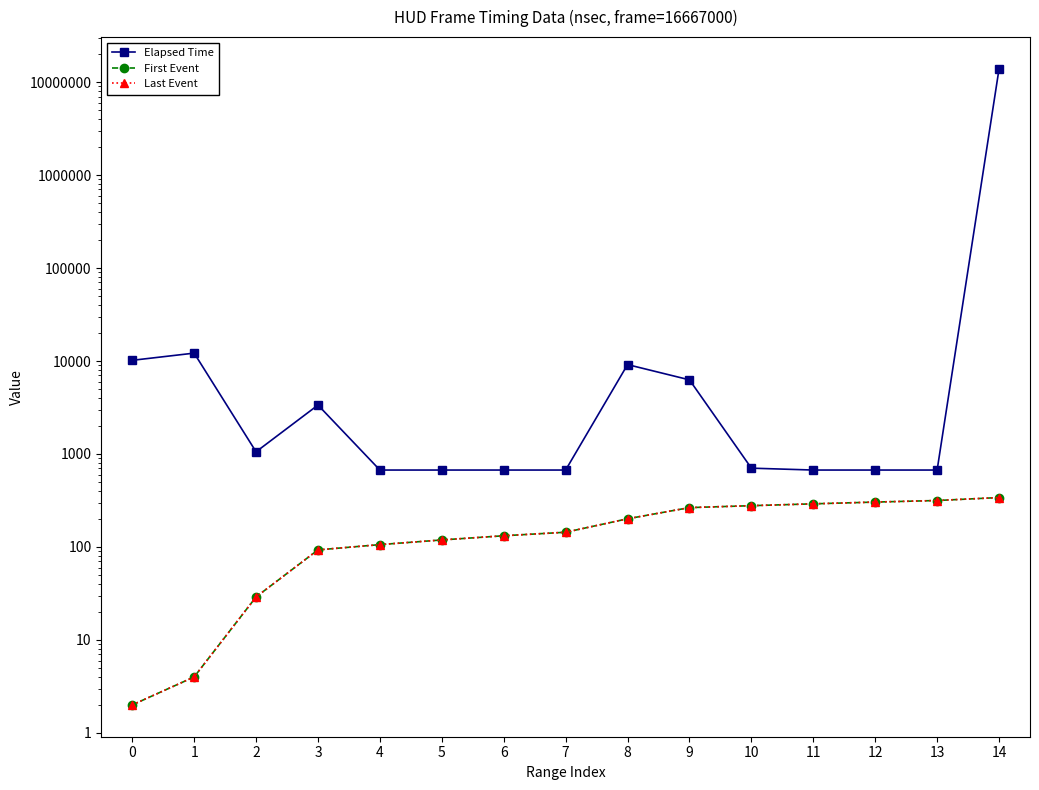

Rank the series at 2 from highest to lowest value.

Elapsed Time, First Event, Last Event